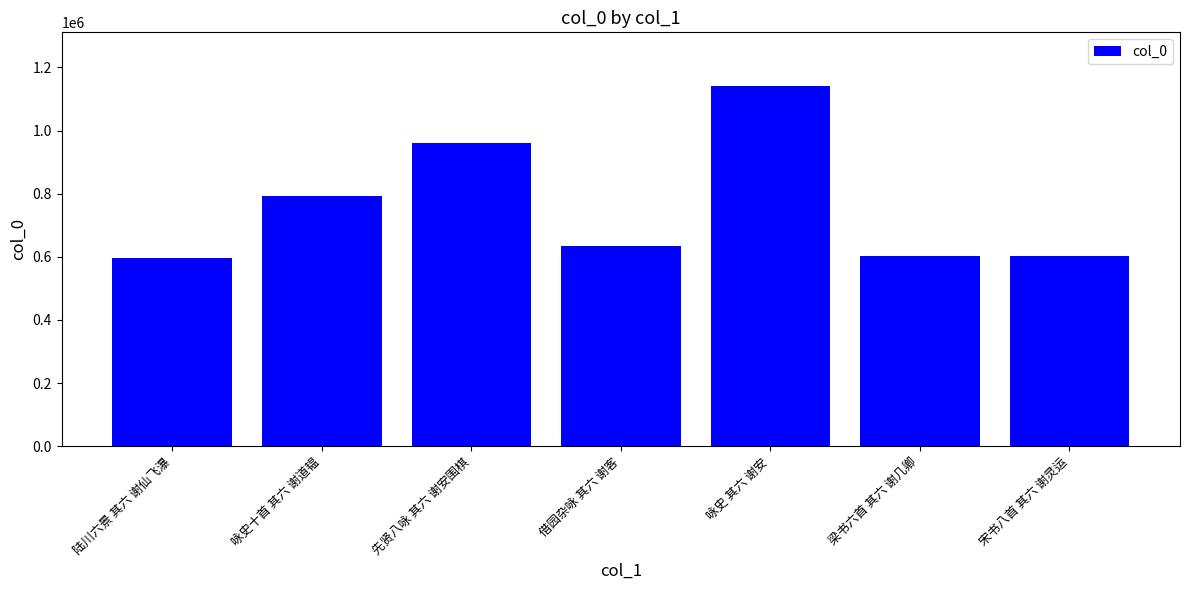

What is the label of the 1st bar from the left?

陆川六景 其六 谢仙飞瀑